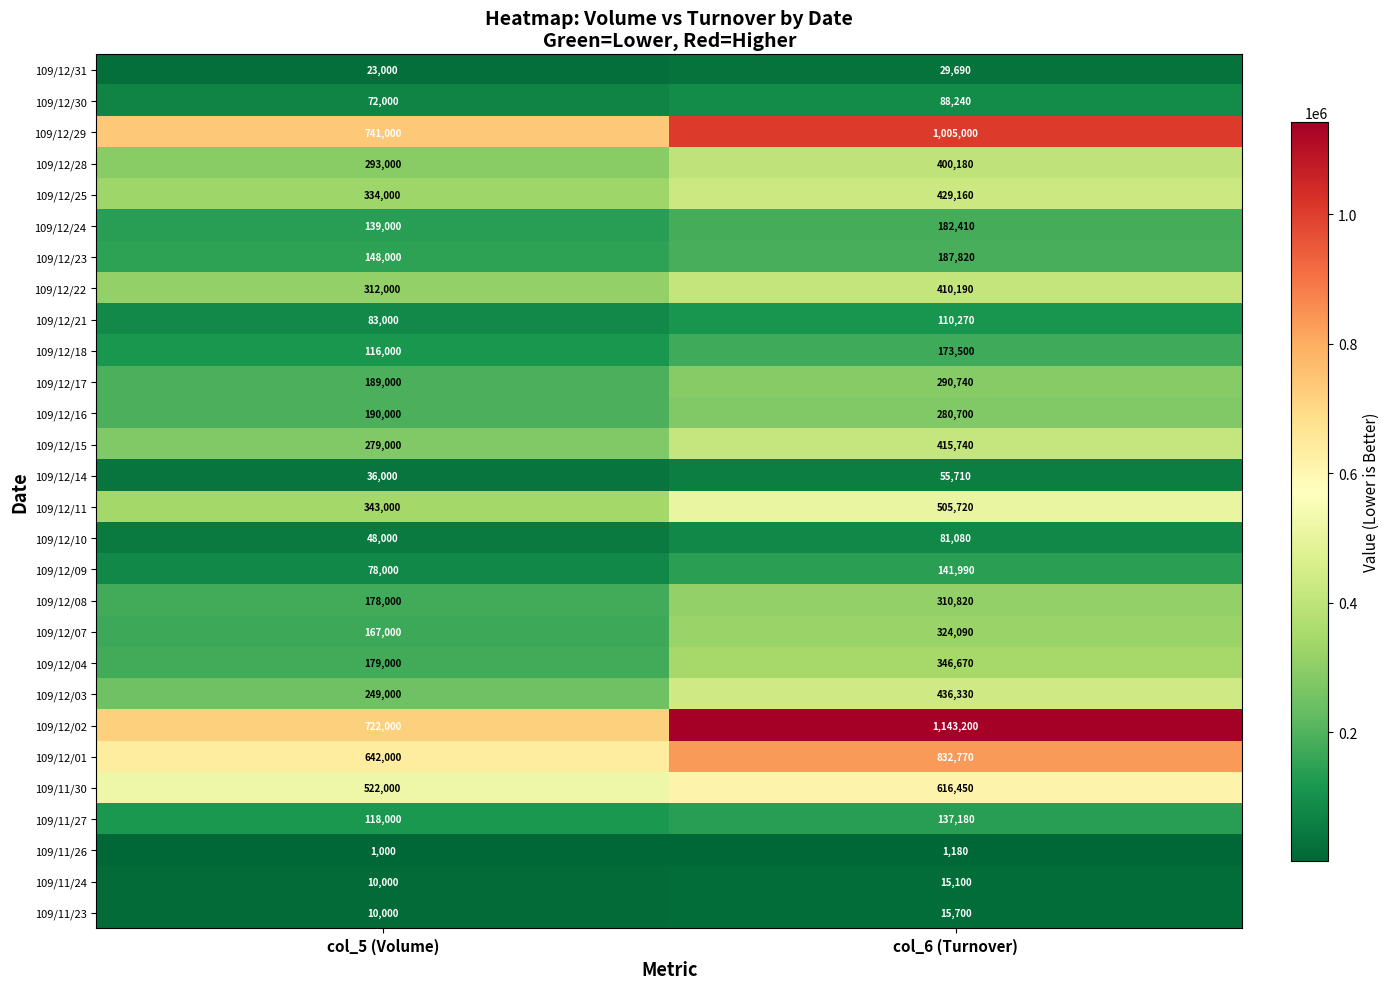

At which category is the sum across all series the highest?

col_6 (Turnover)